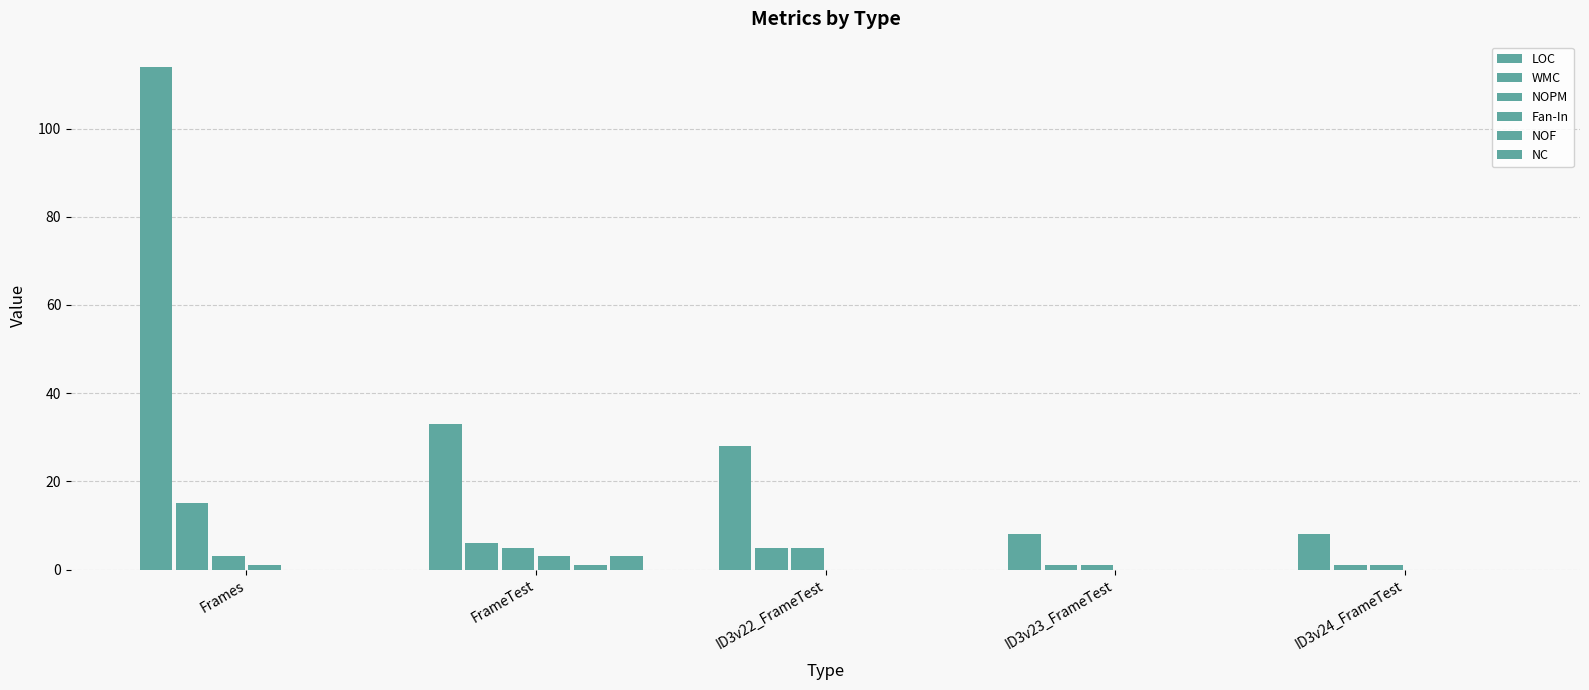

Reading left to right, list all the values displayed in this chart.

LOC: Frames=114	FrameTest=33	ID3v22_FrameTest=28	ID3v23_FrameTest=8	ID3v24_FrameTest=8
WMC: Frames=15	FrameTest=6	ID3v22_FrameTest=5	ID3v23_FrameTest=1	ID3v24_FrameTest=1
NOPM: Frames=3	FrameTest=5	ID3v22_FrameTest=5	ID3v23_FrameTest=1	ID3v24_FrameTest=1
Fan-In: Frames=1	FrameTest=3	ID3v22_FrameTest=0	ID3v23_FrameTest=0	ID3v24_FrameTest=0
NOF: Frames=0	FrameTest=1	ID3v22_FrameTest=0	ID3v23_FrameTest=0	ID3v24_FrameTest=0
NC: Frames=0	FrameTest=3	ID3v22_FrameTest=0	ID3v23_FrameTest=0	ID3v24_FrameTest=0